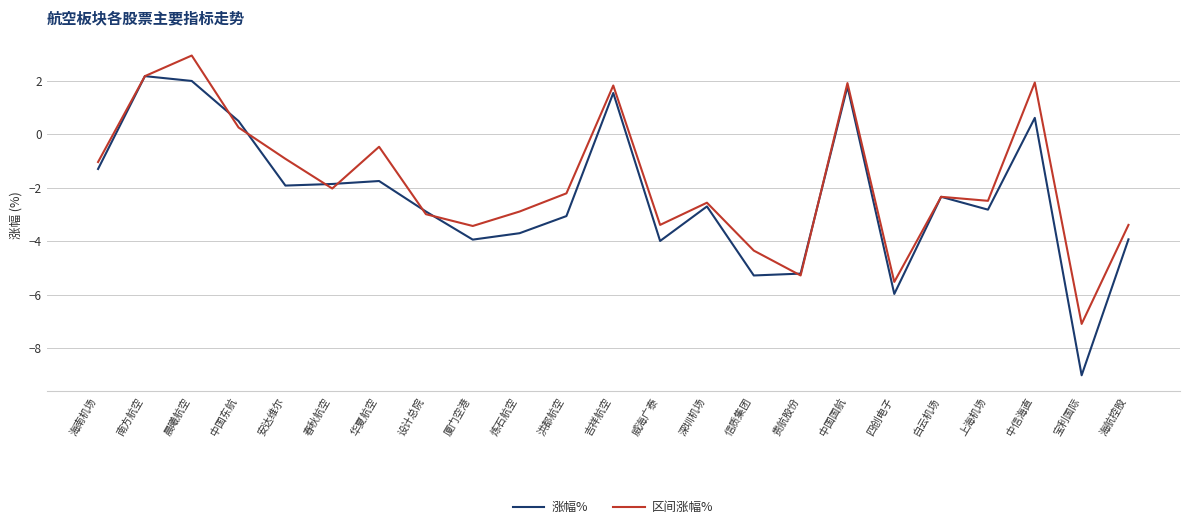

What is the difference between the 区间涨幅% values at 厦门空港 and 四创电子?

2.1